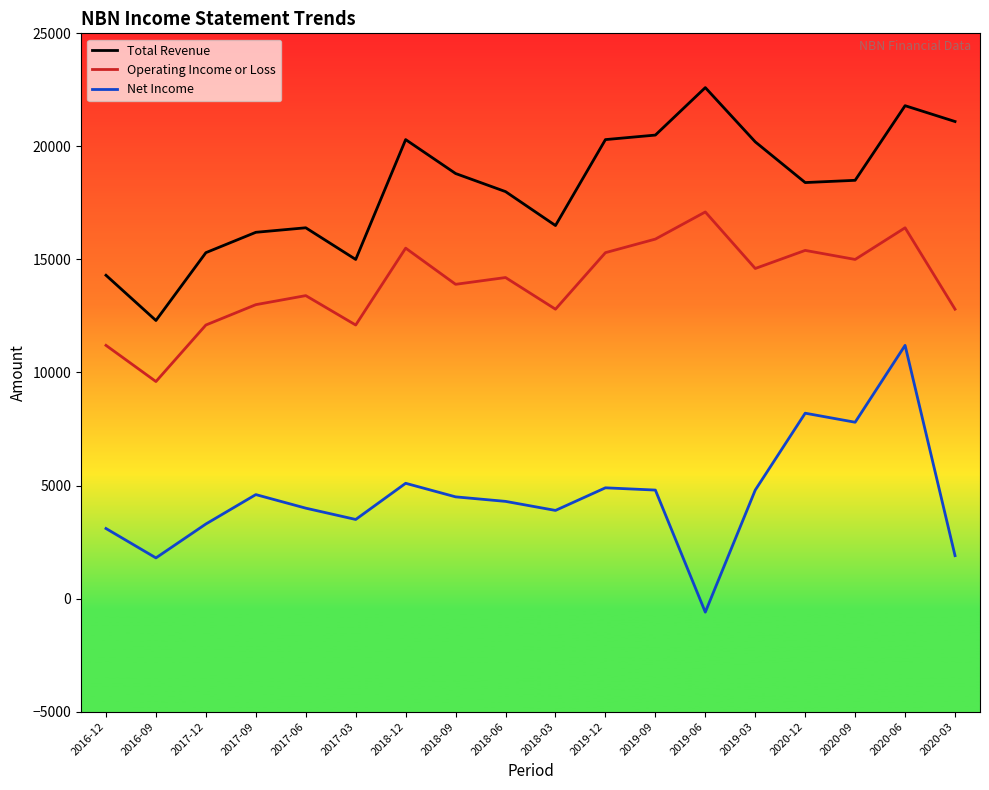

What is the difference between the second highest and second lowest values in the Total Revenue series?

7500